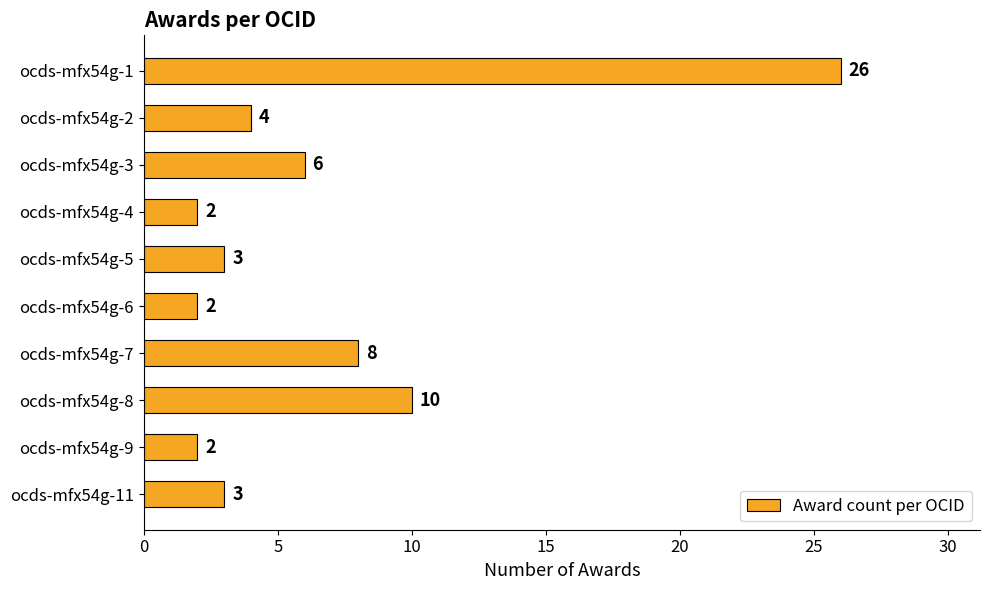

Reading top to bottom, list all the values displayed in this chart.

ocds-mfx54g-1=26	ocds-mfx54g-2=4	ocds-mfx54g-3=6	ocds-mfx54g-4=2	ocds-mfx54g-5=3	ocds-mfx54g-6=2	ocds-mfx54g-7=8	ocds-mfx54g-8=10	ocds-mfx54g-9=2	ocds-mfx54g-11=3